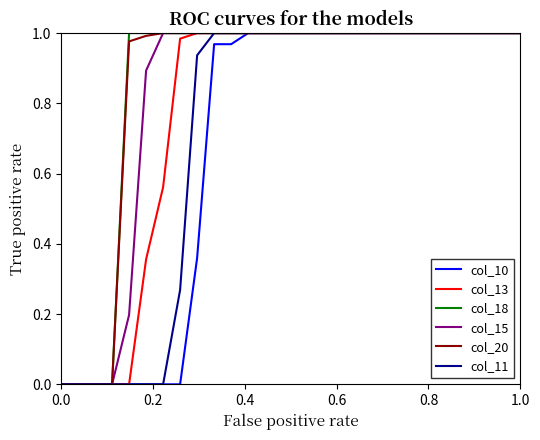

How many values in the col_13 series are below 1?

8